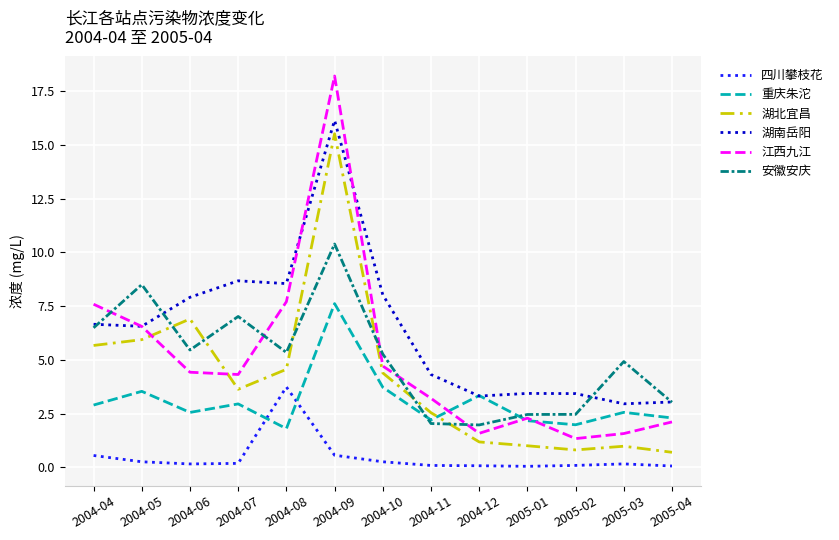

The value of 湖北宜昌 at 2004-11 is 1.1. True or false?

False